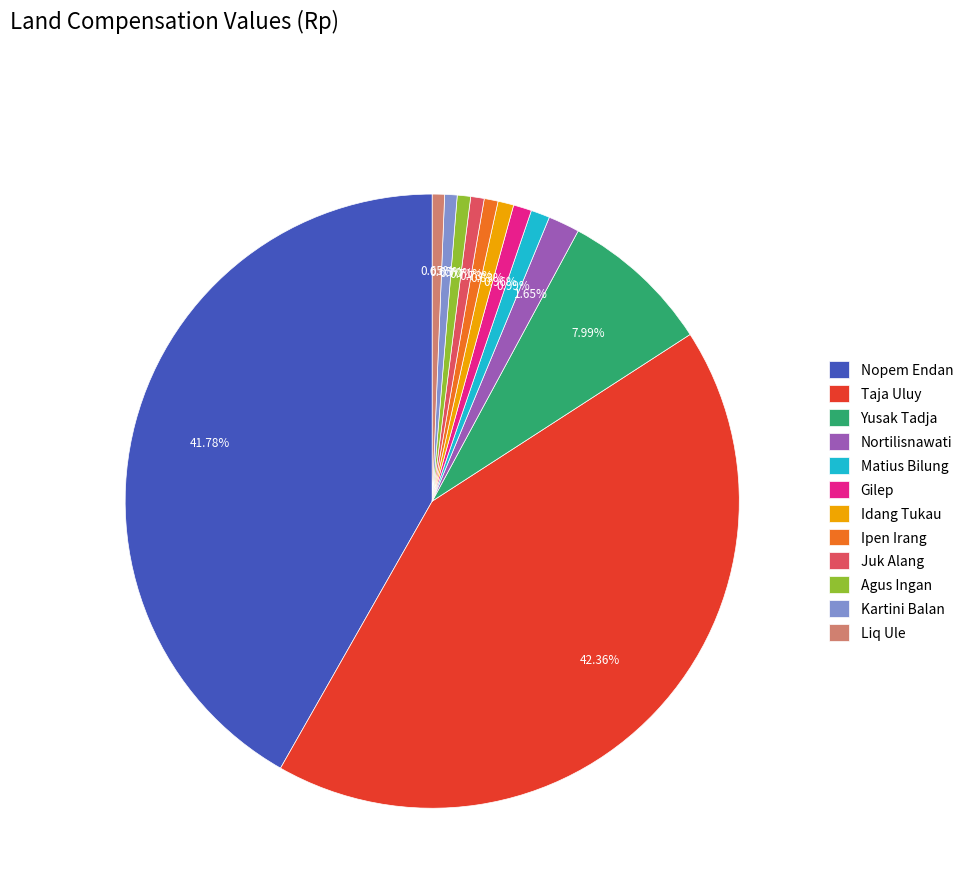

Is Agus Ingan the majority of the pie?

No